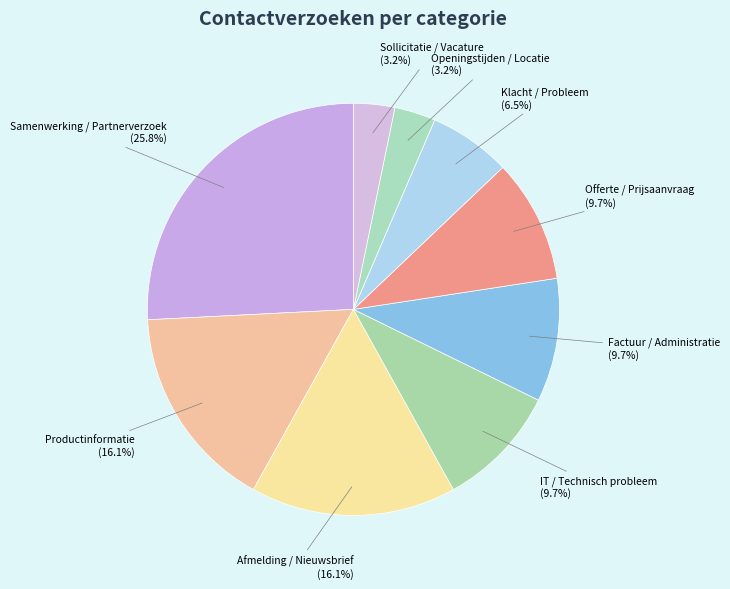

What percentage is NOT represented by IT / Technisch probleem?

90.3%